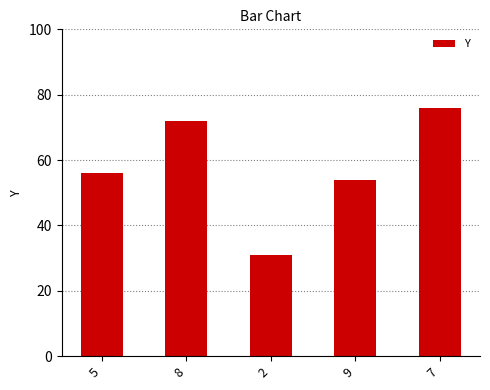

What is the sum of the values at 8 and 9?

126